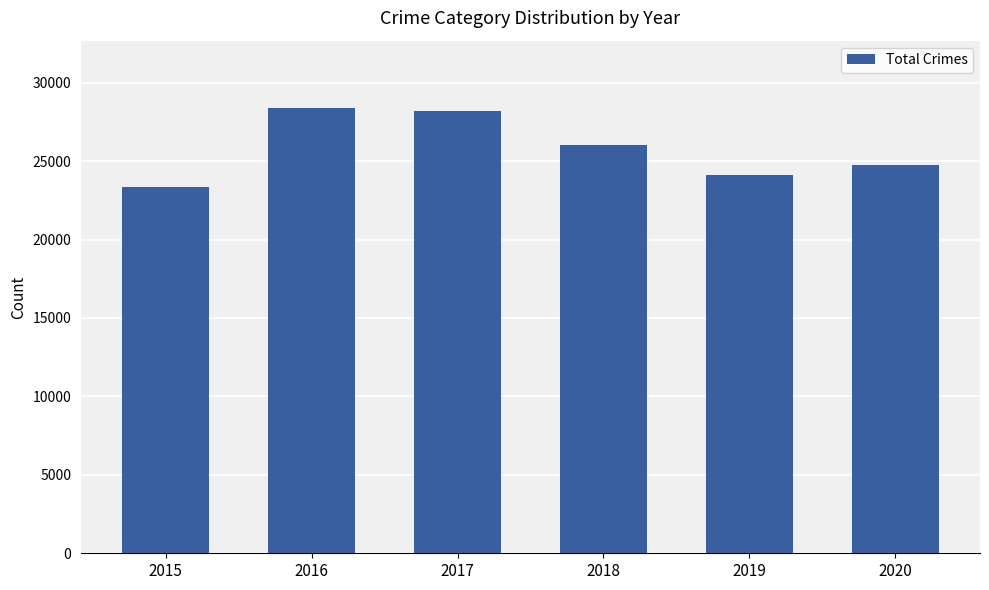

What is the sum of the values at 2020 and 2016?

53141